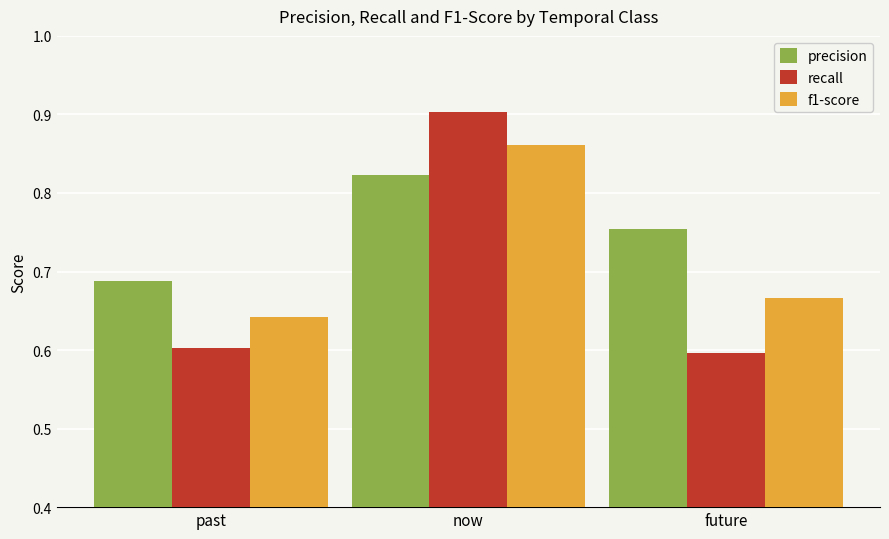

Rank the series by their average value, from highest to lowest.

precision, f1-score, recall